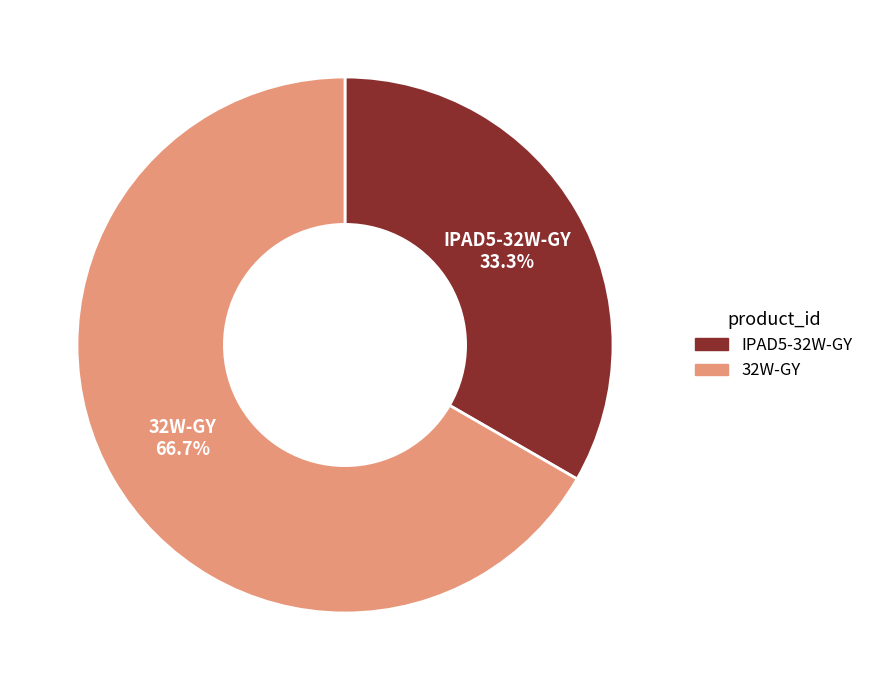

Is 32W-GY the majority of the pie?

Yes